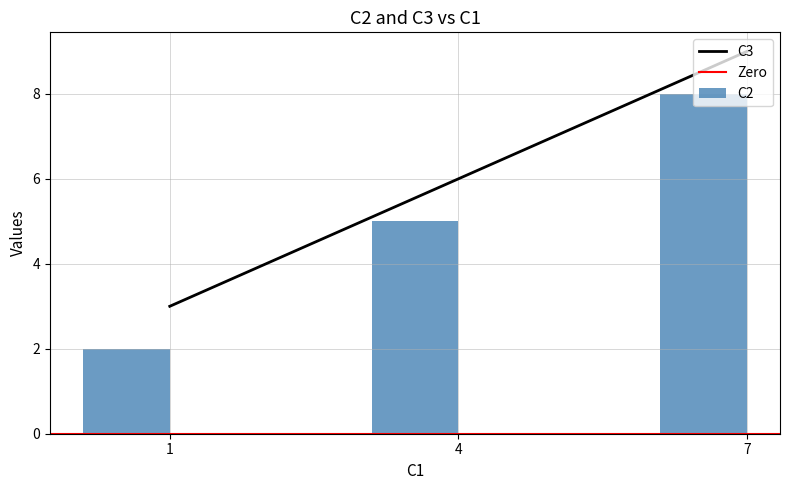

The value of C3 at 1 is 5. True or false?

False